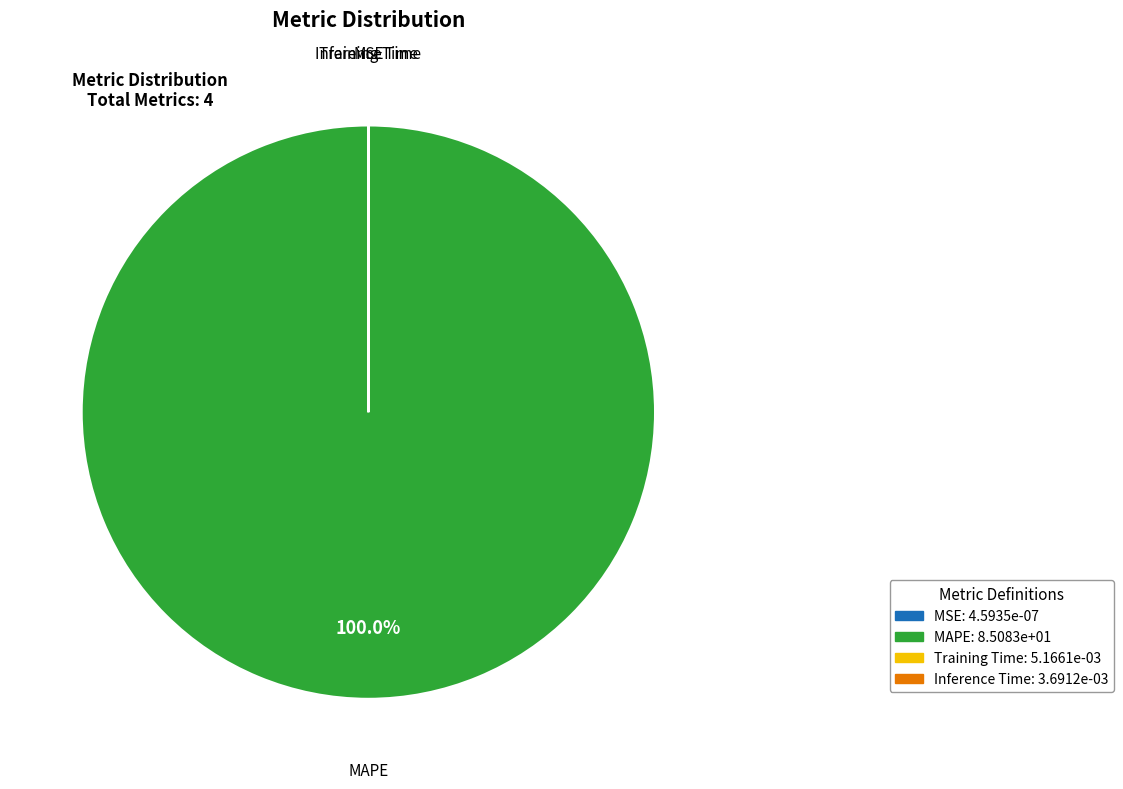

Which category has the biggest portion of the pie?

MAPE